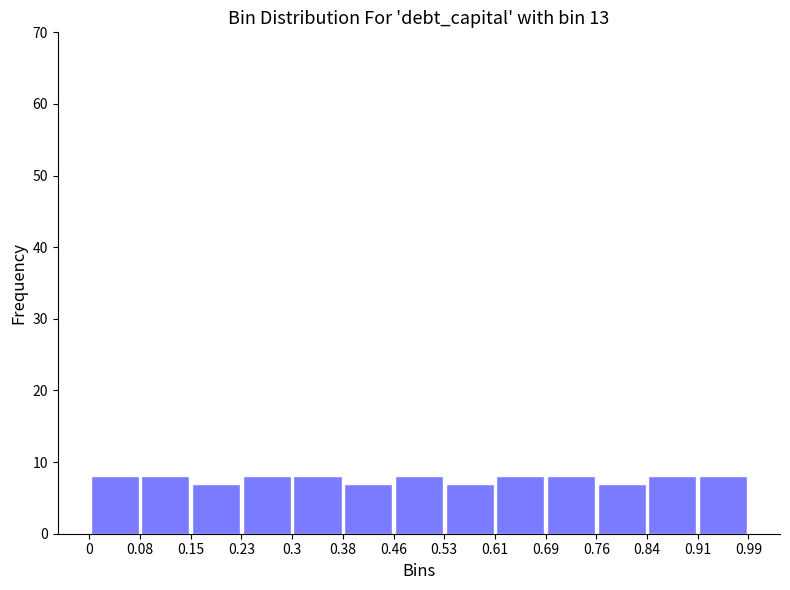

Reading left to right, list every bar in this chart as the range it spans on the x-axis followed by its height. The values are not printed on the chart, so give them approximately, as read against the axis.

0 to 0.08: 8
0.08 to 0.15: 8
0.15 to 0.23: 7
0.23 to 0.3: 8
0.3 to 0.38: 8
0.38 to 0.46: 7
0.46 to 0.53: 8
0.53 to 0.61: 7
0.61 to 0.69: 8
0.69 to 0.76: 8
0.76 to 0.84: 7
0.84 to 0.91: 8
0.91 to 0.99: 8